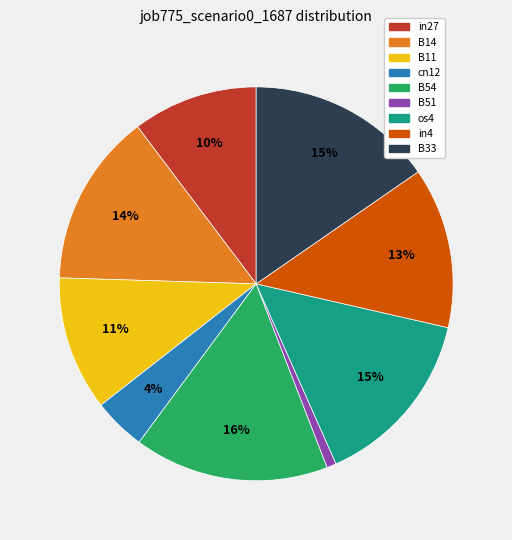

To the nearest percent, what is the difference between the B33 and cn12 slice percentages?

11%